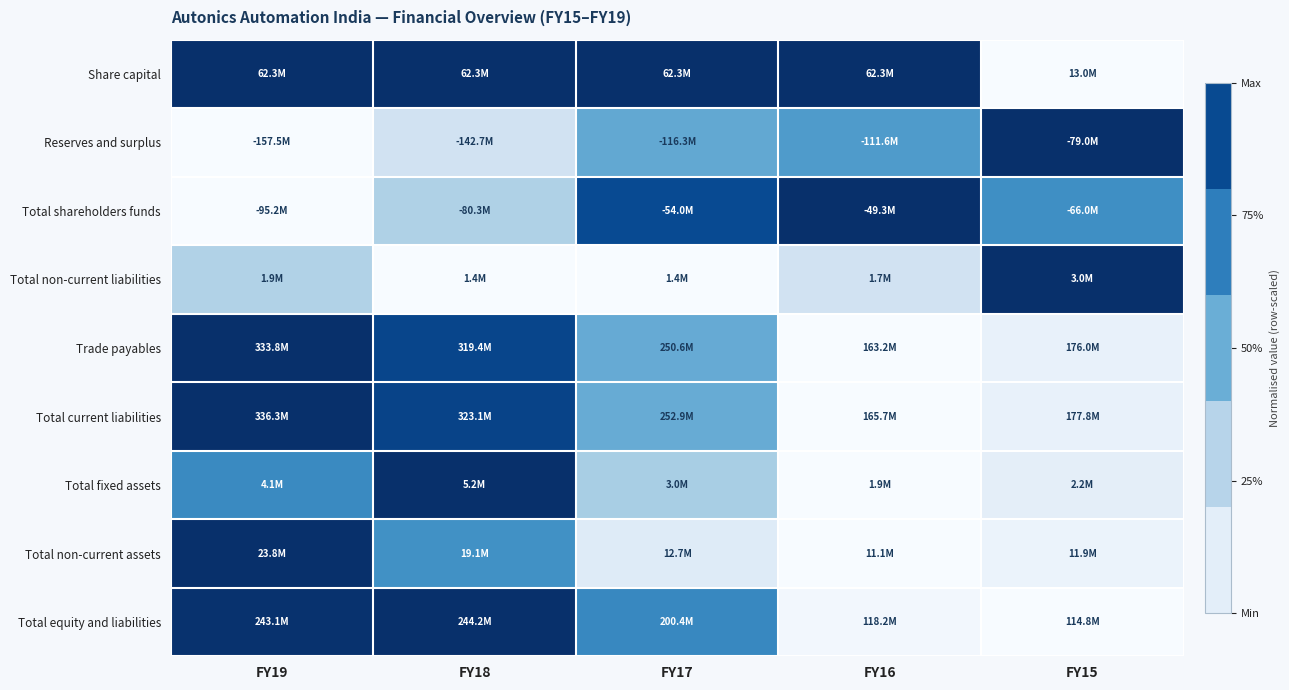

At which category does the chart reach its minimum across all series?

FY15